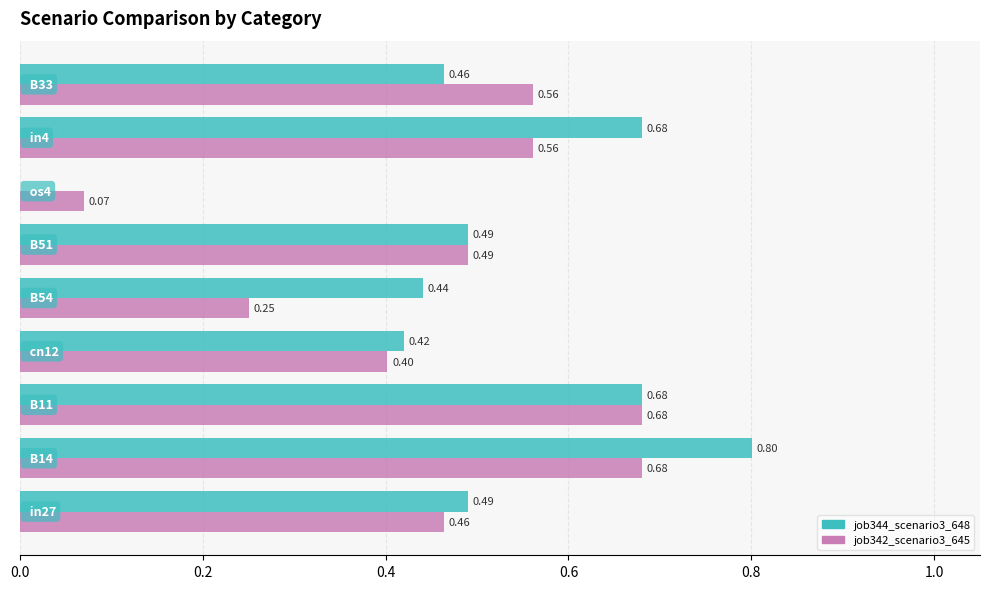

Which series has the largest total across all categories?

job344_scenario3_648